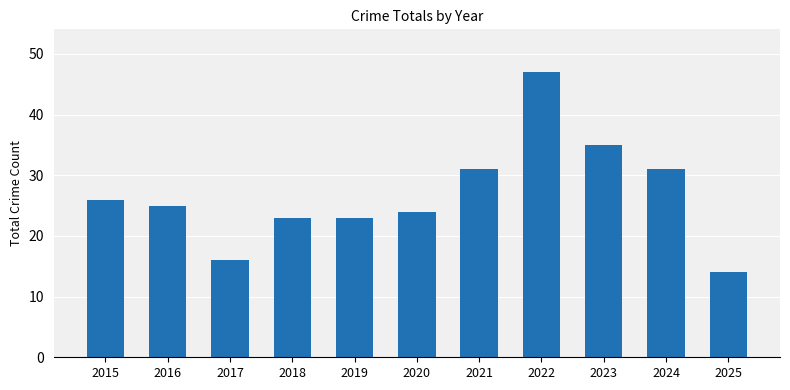

Are the bars grouped side by side (vs. stacked)?

No